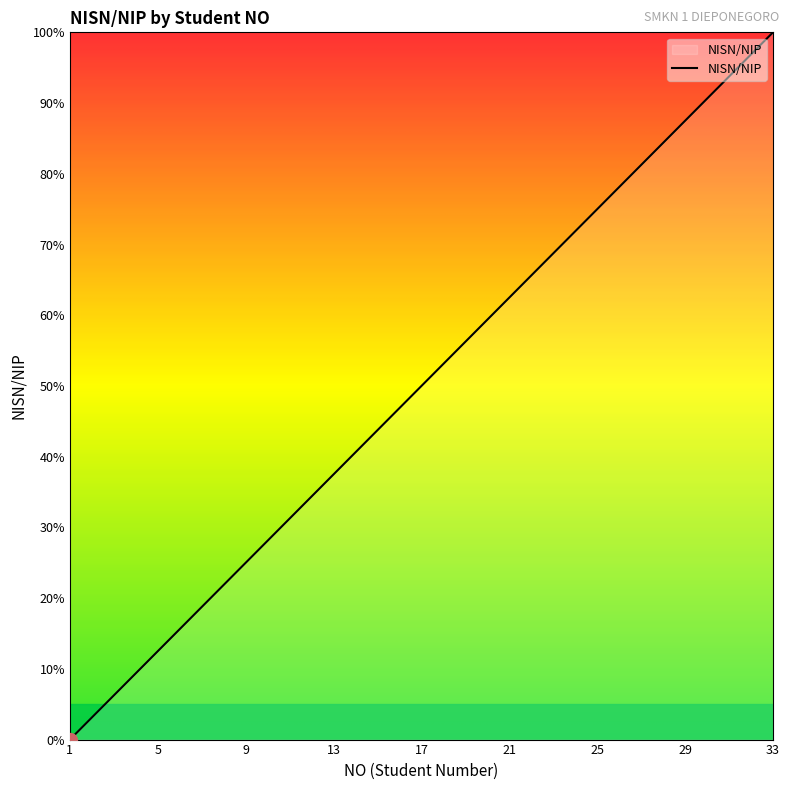

True or false: there are more than 2 points higher than both neighbors.

False